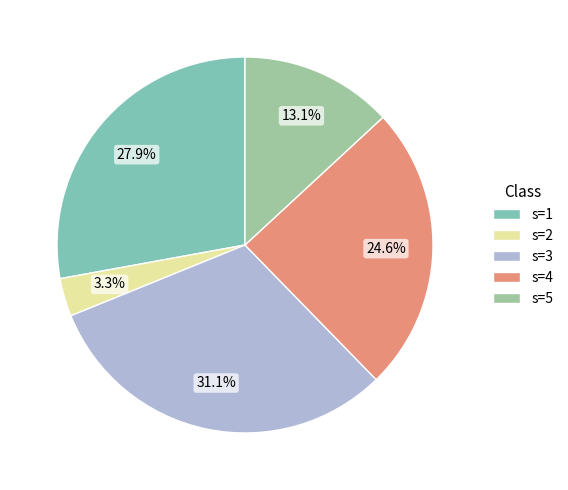

What percentage is NOT represented by s=4?

75.4%